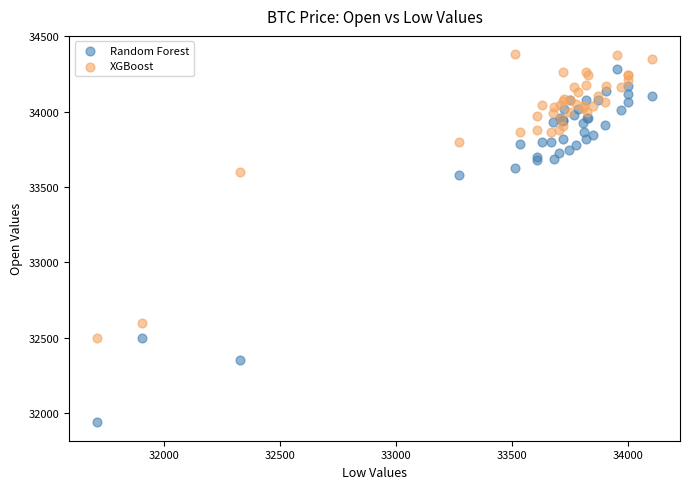

Which series contains the highest Y value?

XGBoost